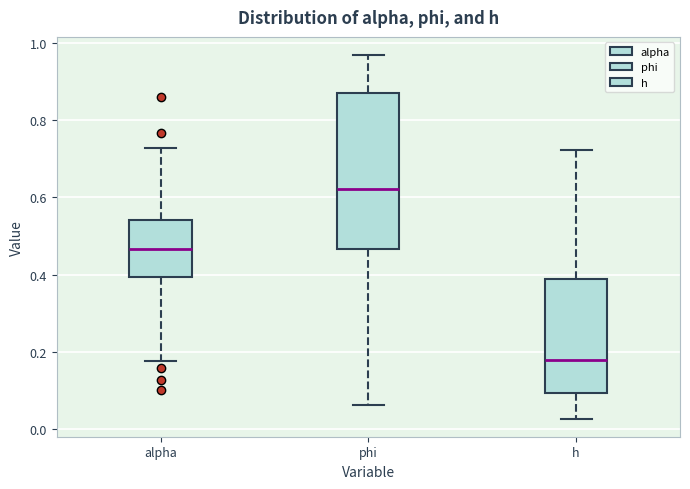

Where does the median line of the box for phi sit on the y-axis? The values are not printed on the chart, so give them approximately, as read against the axis.

0.62